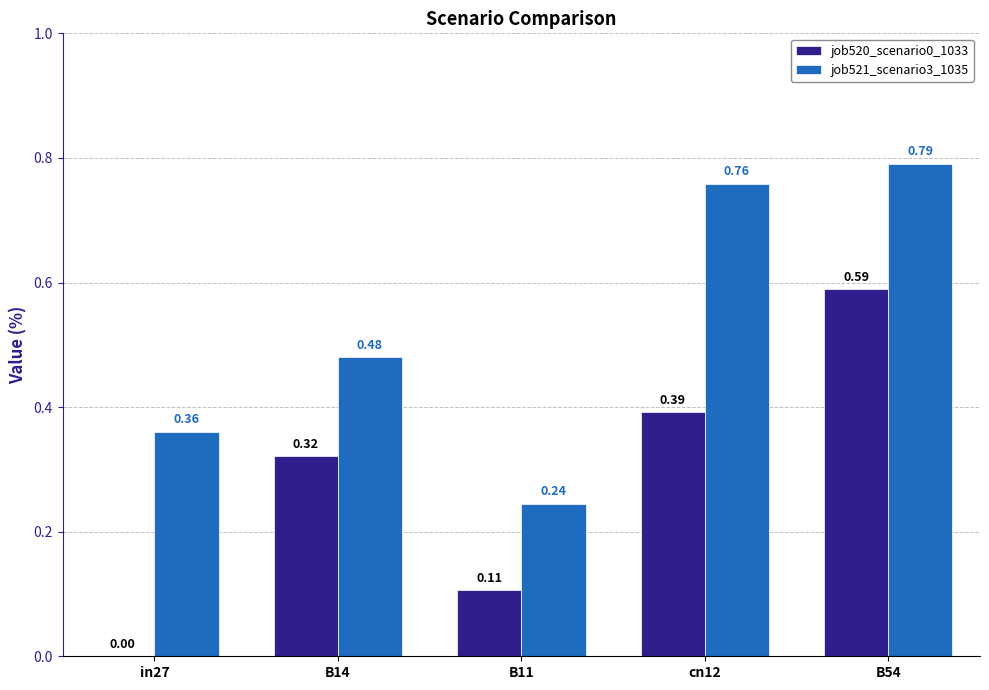

Which category has the highest value across all series?

B54